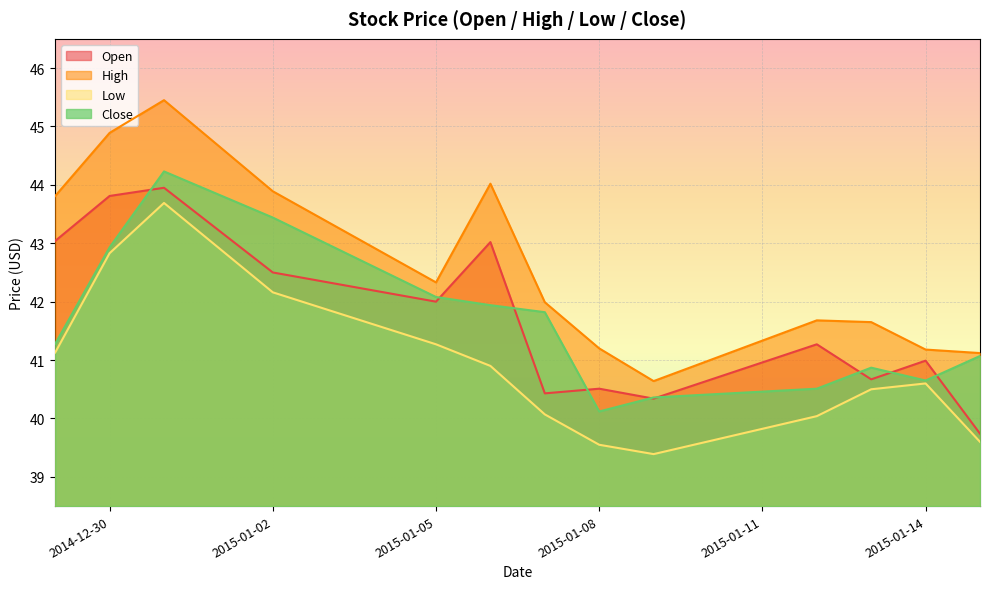

Reading right to left, extract all data points from this chart.

Open: 2015-01-15=39.7	2015-01-14=41.0	2015-01-13=40.7	2015-01-12=41.3	2015-01-09=40.3	2015-01-08=40.5	2015-01-07=40.4	2015-01-06=43.0	2015-01-05=42.0	2015-01-02=42.5	2014-12-31=44.0	2014-12-30=43.8	2014-12-29=43.0
High: 2015-01-15=41.1	2015-01-14=41.2	2015-01-13=41.6	2015-01-12=41.7	2015-01-09=40.6	2015-01-08=41.2	2015-01-07=42.0	2015-01-06=44.0	2015-01-05=42.3	2015-01-02=43.9	2014-12-31=45.5	2014-12-30=44.9	2014-12-29=43.8
Low: 2015-01-15=39.6	2015-01-14=40.6	2015-01-13=40.5	2015-01-12=40.0	2015-01-09=39.4	2015-01-08=39.5	2015-01-07=40.1	2015-01-06=40.9	2015-01-05=41.3	2015-01-02=42.2	2014-12-31=43.7	2014-12-30=42.8	2014-12-29=41.1
Close: 2015-01-15=41.1	2015-01-14=40.6	2015-01-13=40.9	2015-01-12=40.5	2015-01-09=40.4	2015-01-08=40.1	2015-01-07=41.8	2015-01-06=41.9	2015-01-05=42.1	2015-01-02=43.4	2014-12-31=44.2	2014-12-30=42.9	2014-12-29=41.3